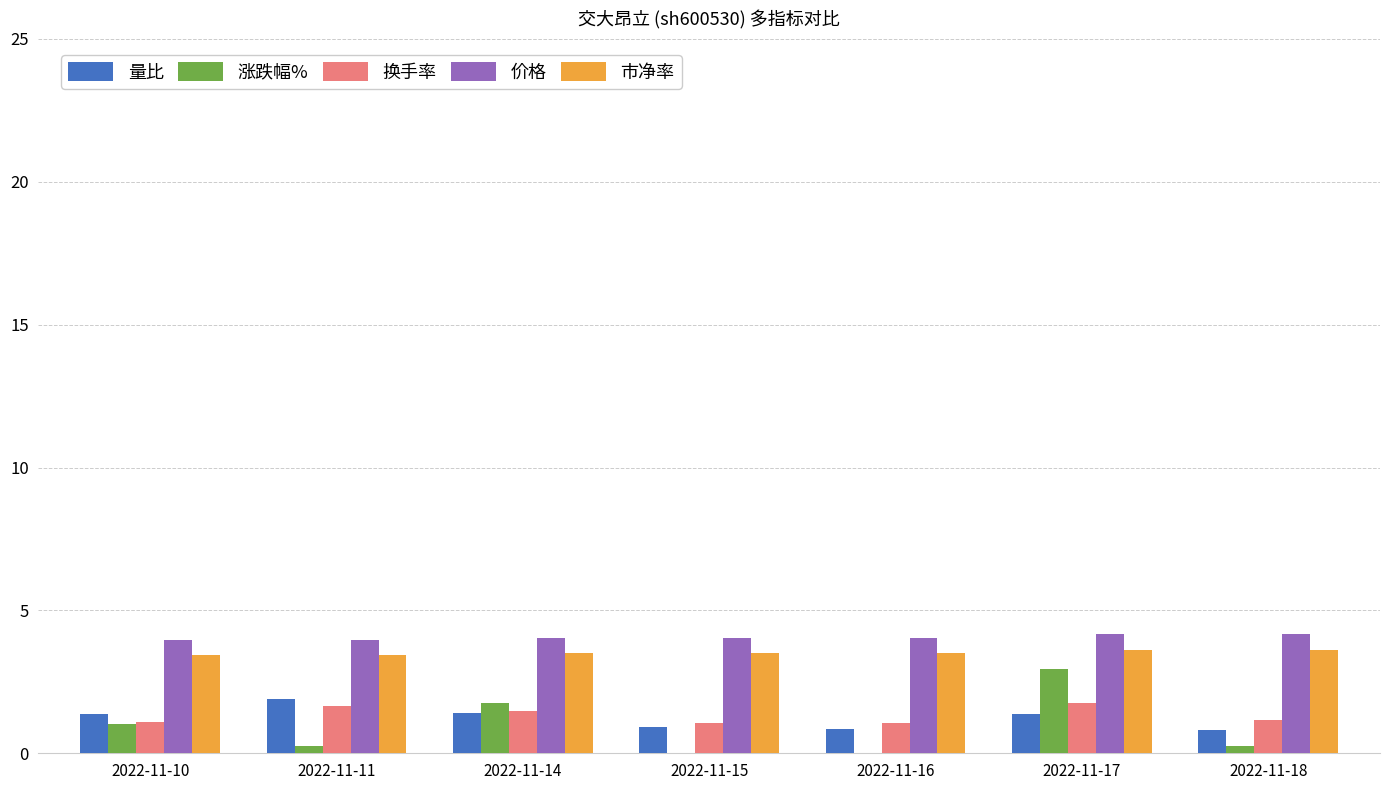

What is the highest value of the 换手率 series?

1.8